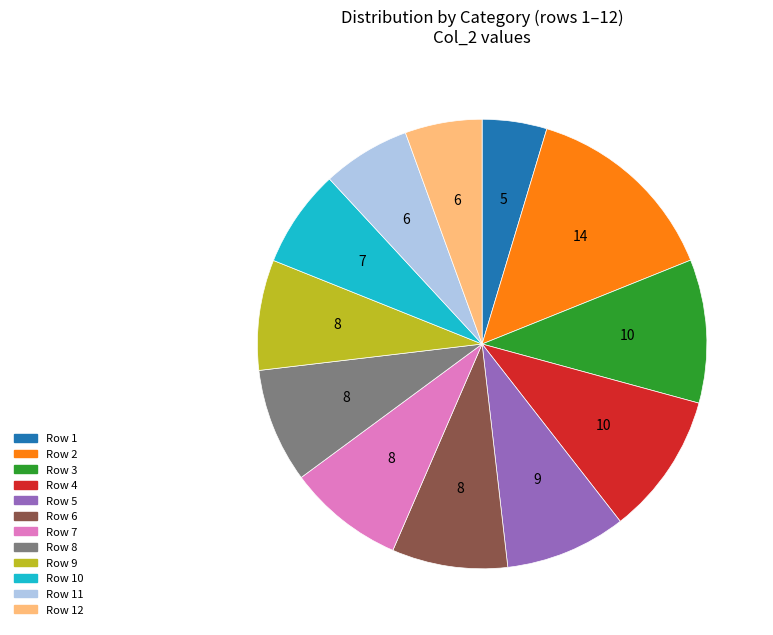

Does any single category account for the majority?

No